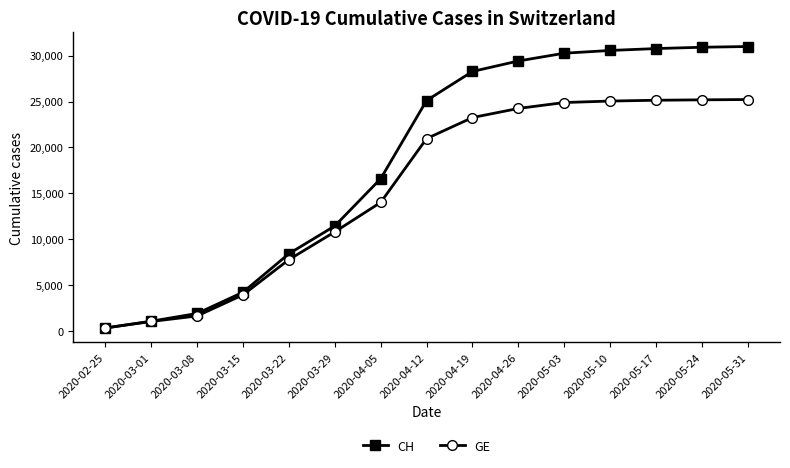

Rank the series by their maximum value, from lowest to highest.

GE, CH